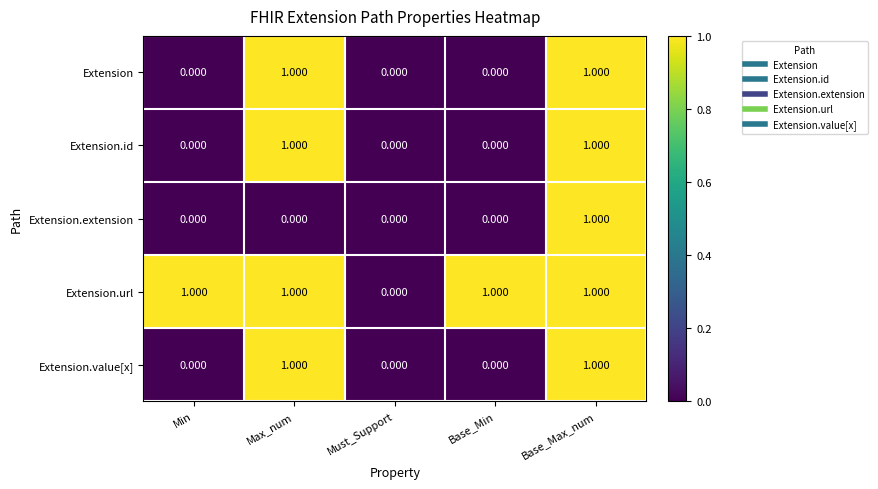

At which label is Extension.url closest to 0?

Must_Support